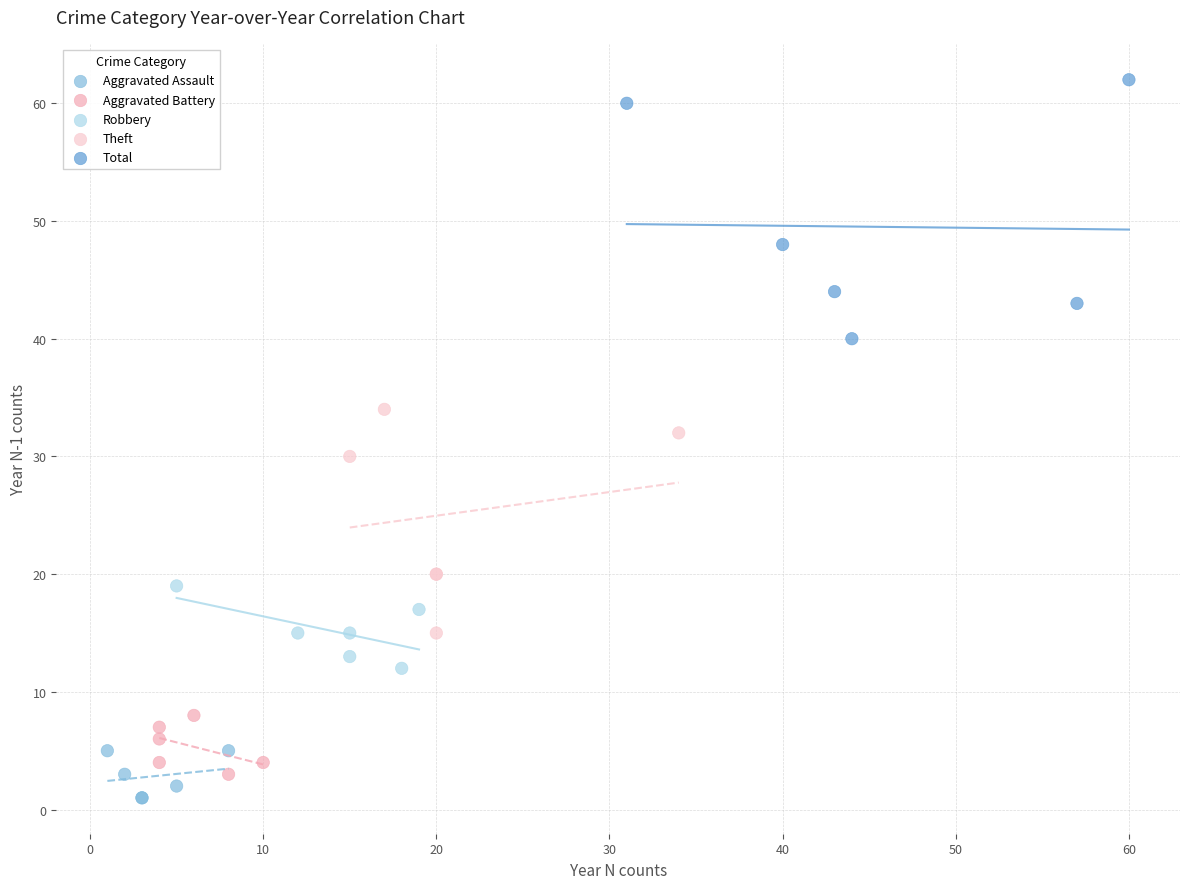

Which series contains the highest Y value?

Total